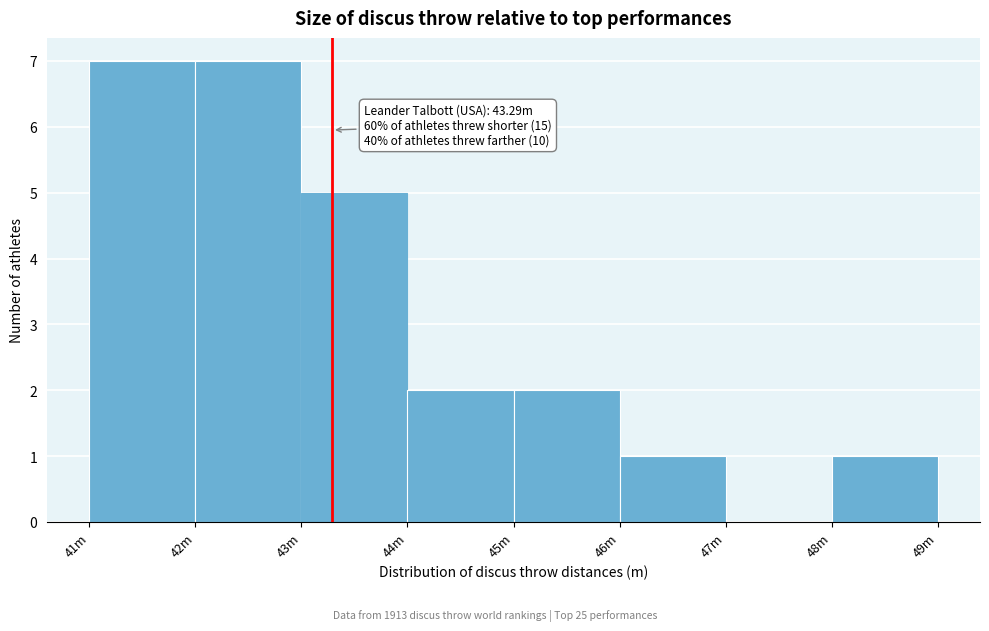

Reading left to right, what are all the values shown in this chart?

41m=7	42m=7	43m=5	44m=2	45m=2	46m=1	47m=0	48m=1